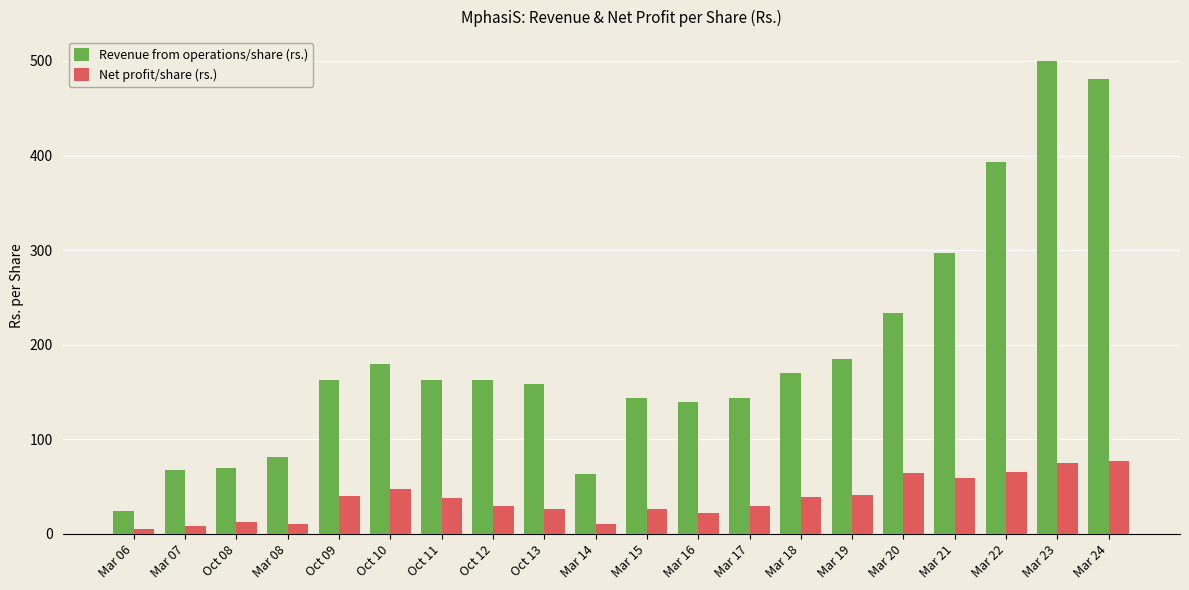

Which category has the highest value in the Revenue from operations/share (rs.) series?

Mar 23